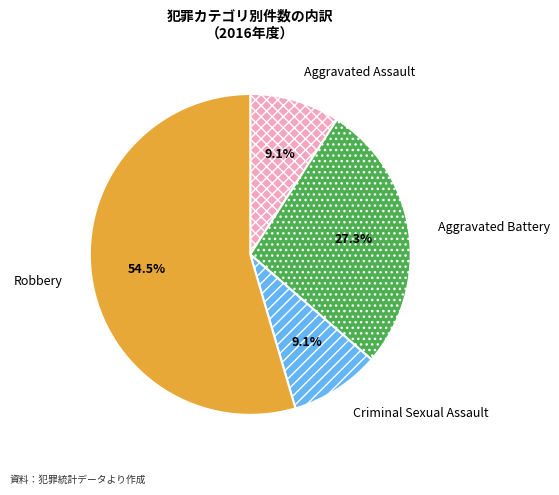

The Robbery slice represents 45% of the pie. True or false?

False